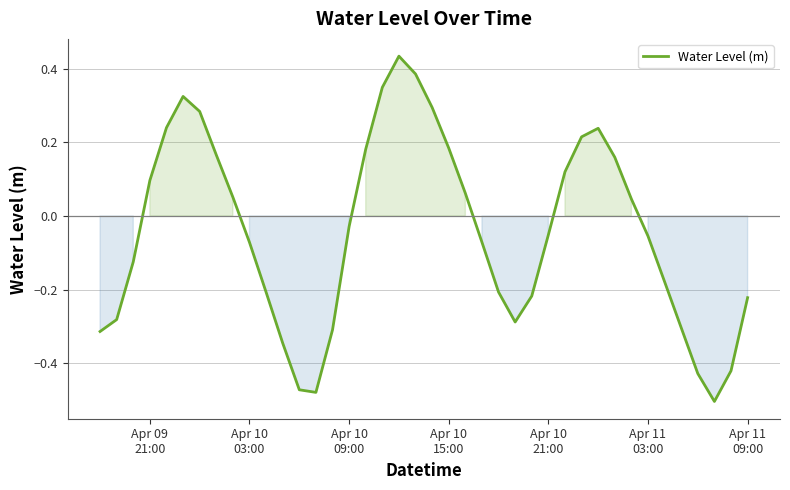

What is the difference between the maximum and minimum values?

0.9